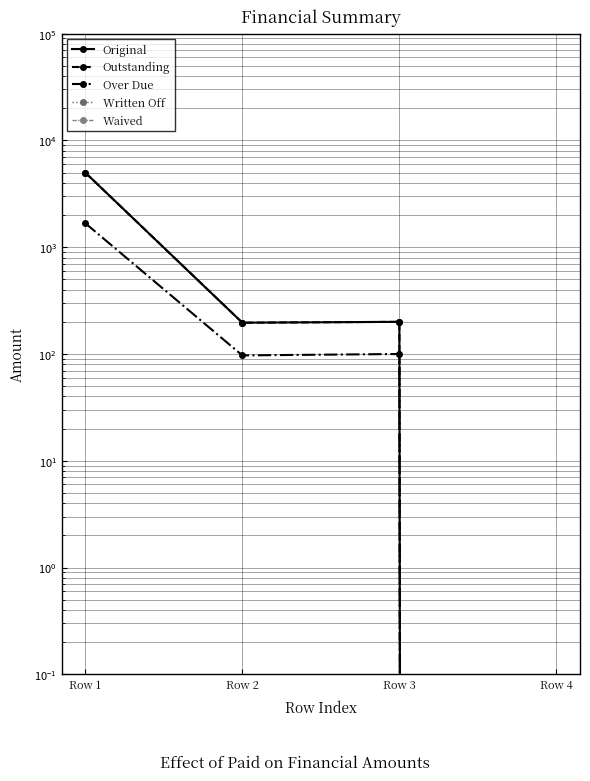

Which series has the largest total across all categories?

Original